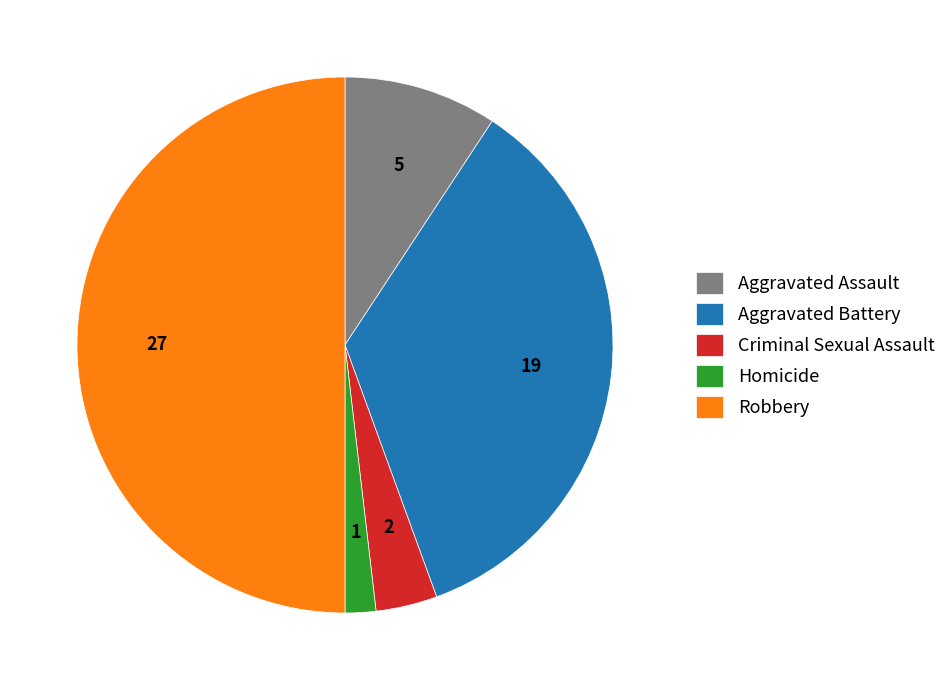

Is the sum of Aggravated Battery and Aggravated Assault greater than half?

No